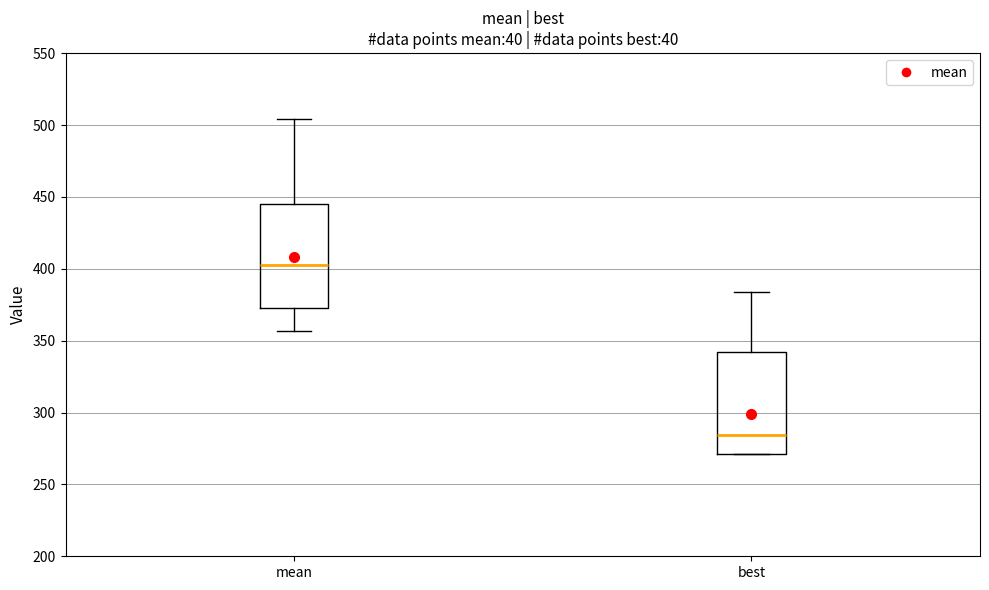

Which box's median line is the lowest?

best